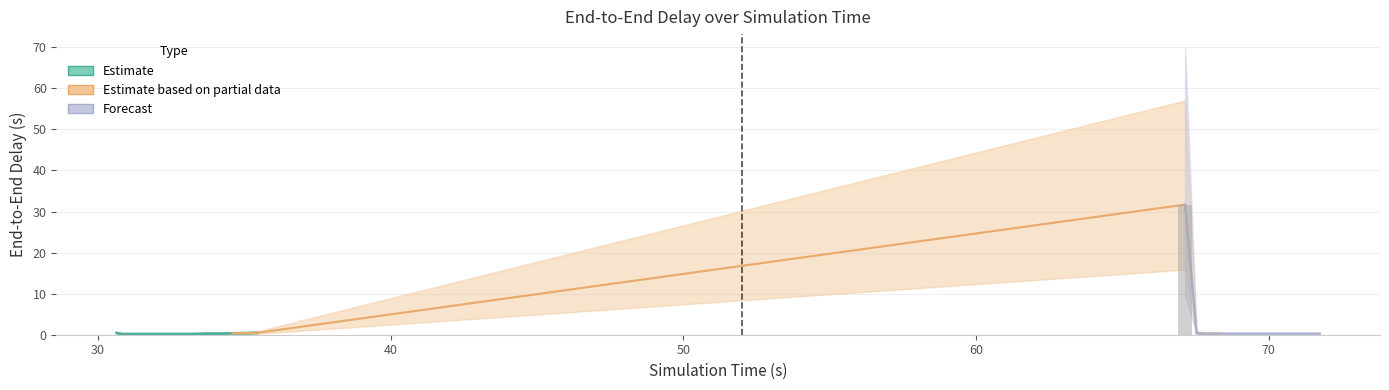

Reading left to right, what are all the values shown in this chart?

0=0.4	1=0.2	2=0.2	3=0.2	4=0.2	5=0.2	6=0.2	7=0.2	8=0.2	9=0.2	10=0.2	11=0.2	12=0.2	13=0.2	14=0.2	15=0.2	16=0.3	17=0.3	18=0.3	19=0.3	20=0.4	21=0.5	22=31.7	23=0.4	24=0.3	25=0.3	26=0.3	27=0.3	28=0.3	29=0.3	30=0.3	31=0.3	32=0.3	33=0.3	34=0.3	35=0.3	36=0.3	37=0.3	38=0.3	39=0.3